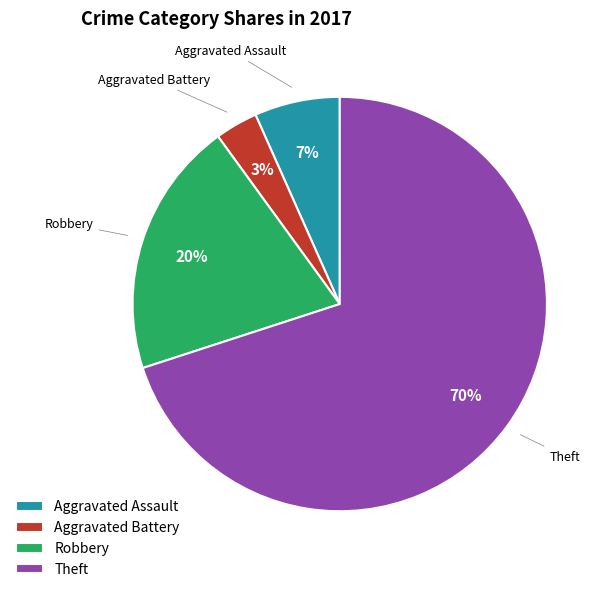

Is it true that Theft is 70% of the pie?

True